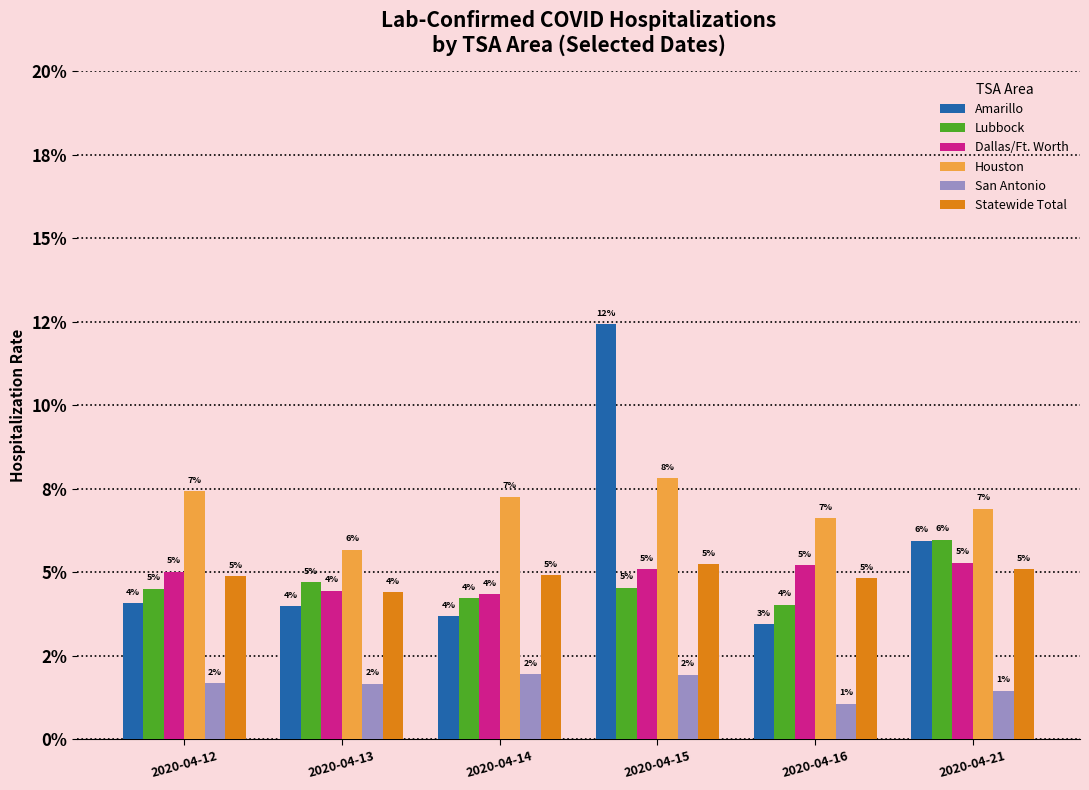

What are all the series names shown in the legend?

Amarillo, Lubbock, Dallas/Ft. Worth, Houston, San Antonio, Statewide Total